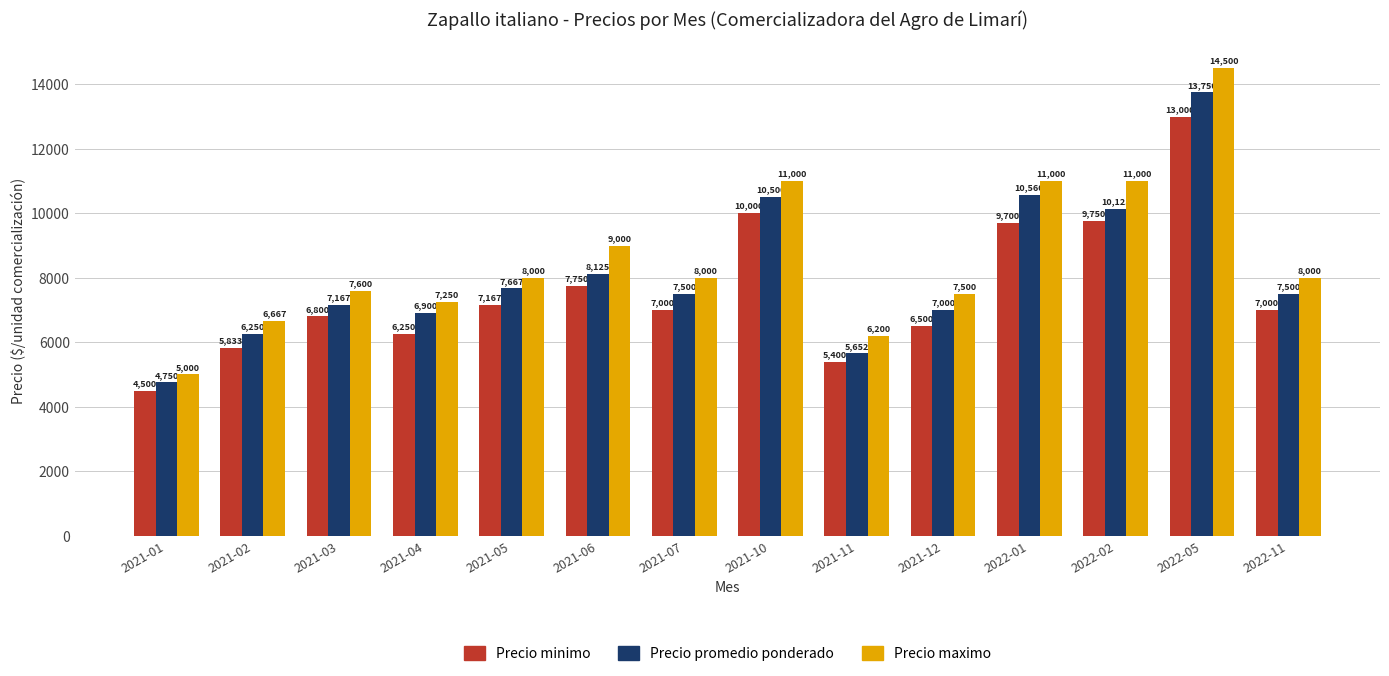

What is the label of the 10th bar from the right?

2021-05